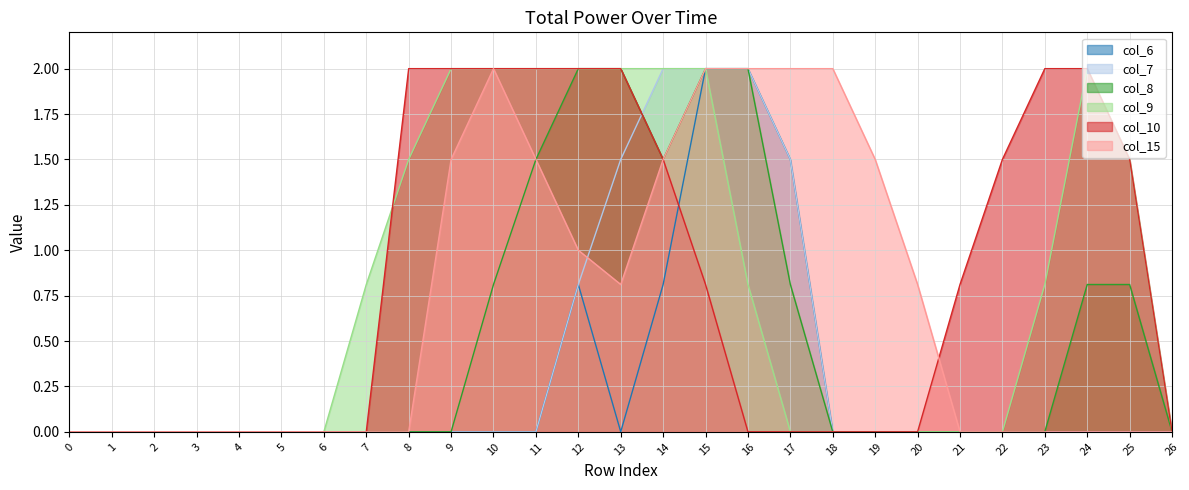

What is the difference between the second highest and second lowest values in the col_9 series?

2.0